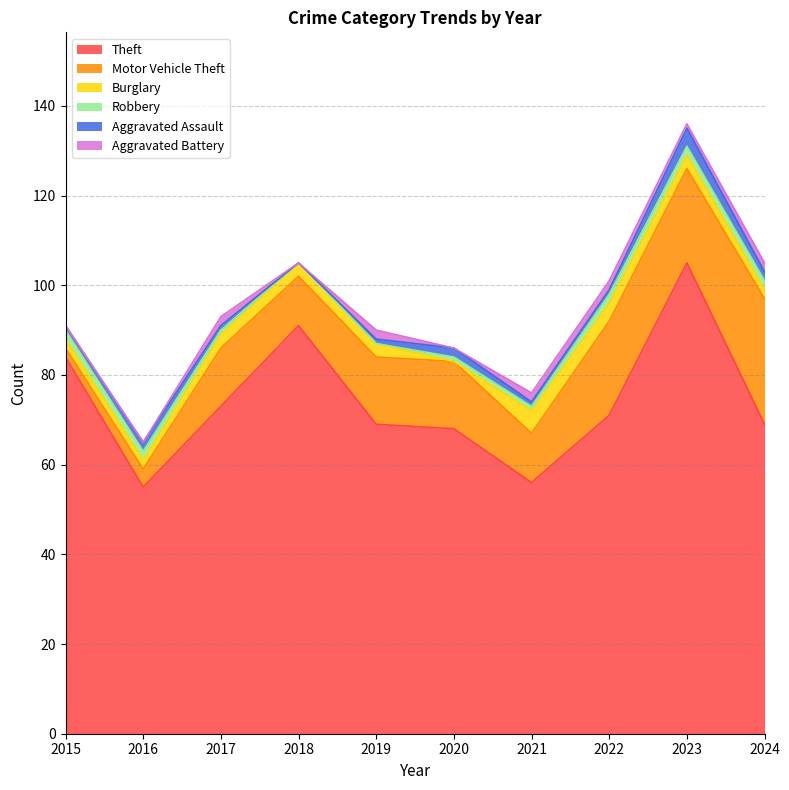

Between 2021 and 2024, which series saw the biggest shift?

Motor Vehicle Theft